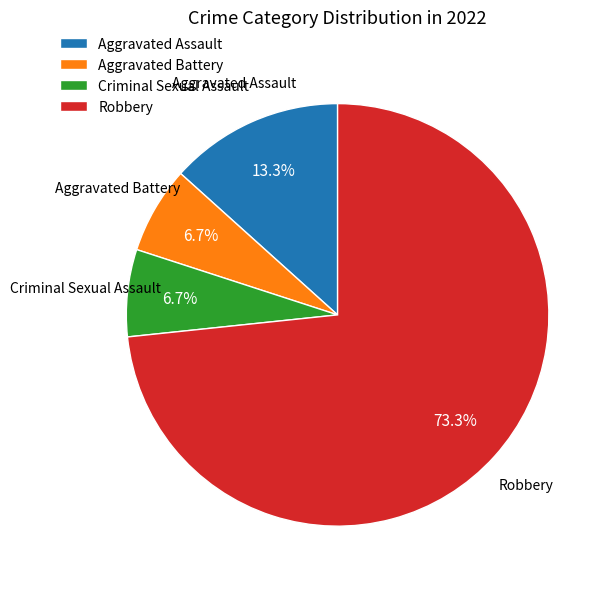

Does any single category account for the majority?

Yes